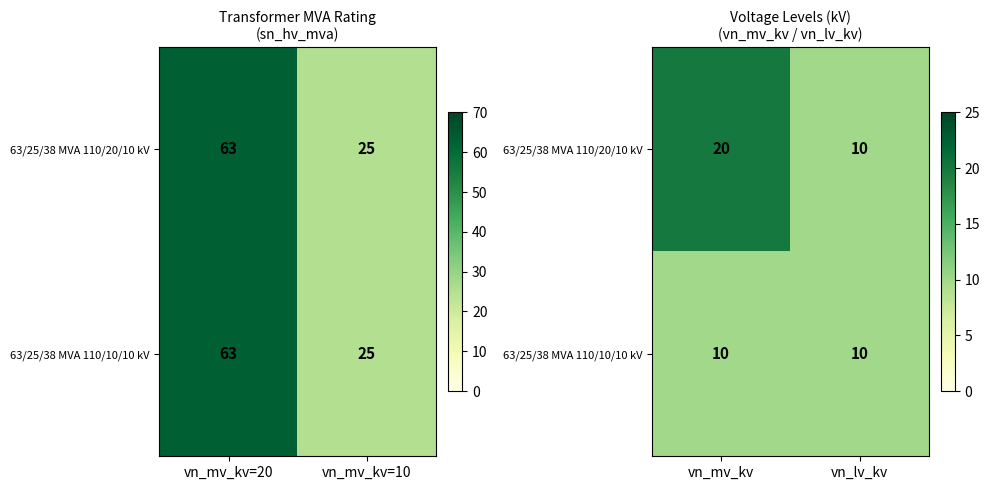

Count the 63/25/38 MVA 110/20/10 kV values in the range 10 to 20.

2